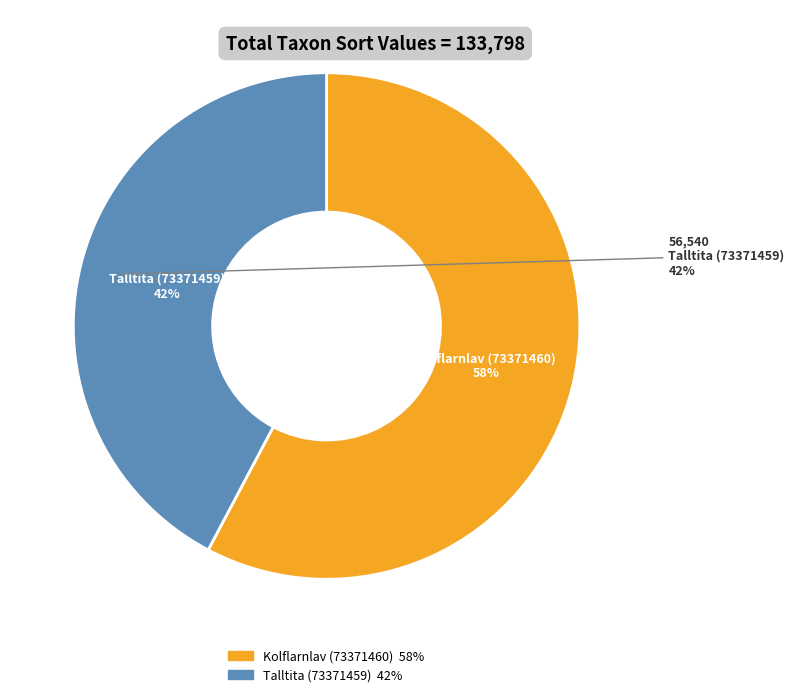

To the nearest percent, what is the difference between the largest and smallest slice percentages?

15%